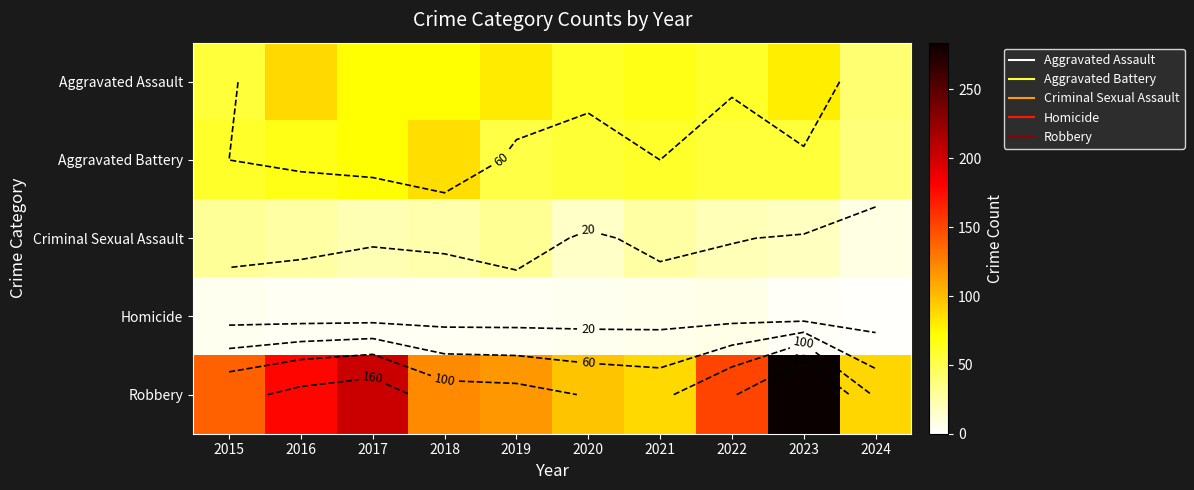

At how many categories does at least one series exceed 209?

1